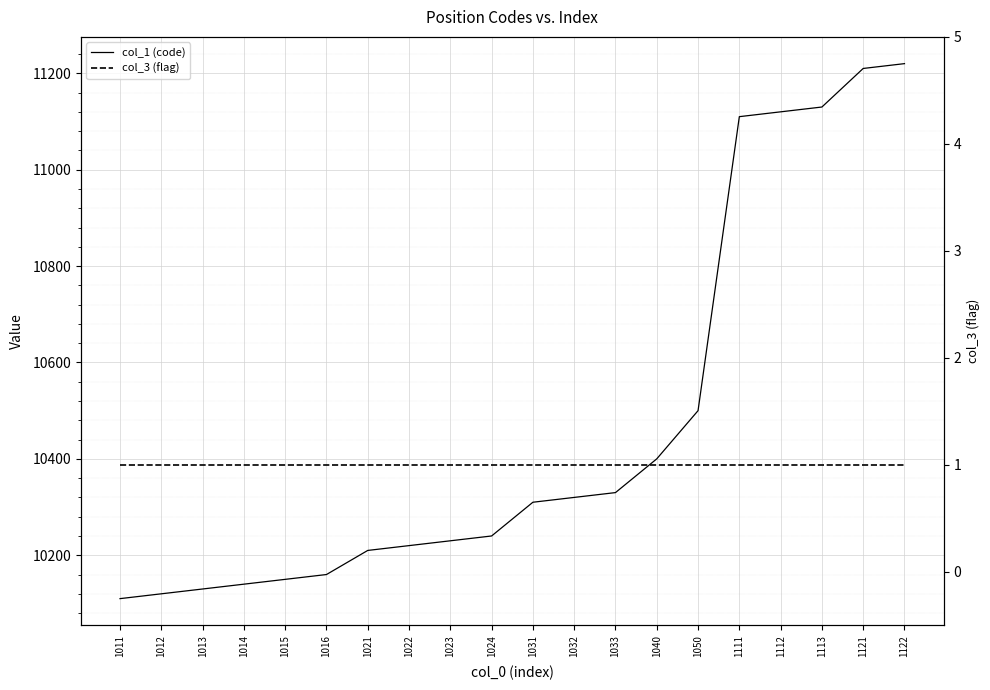

What is the sum of all col_1 (code) values?

209360